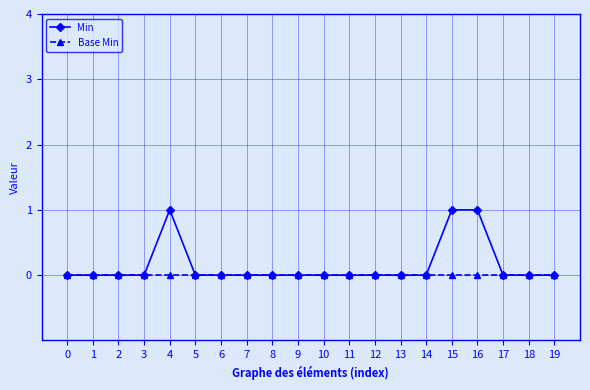

Reading left to right, extract all data points from this chart.

Min: 0	0	0	0	1	0	0	0	0	0	0	0	0	0	0	1	1	0	0	0
Base Min: 0	0	0	0	0	0	0	0	0	0	0	0	0	0	0	0	0	0	0	0